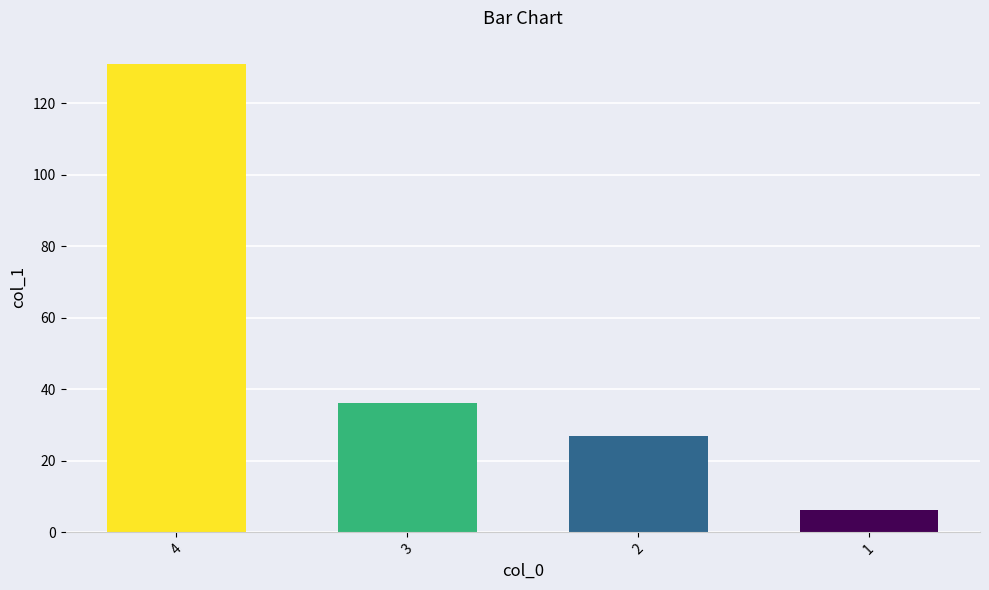

The chart shows a value of 45.1 at 2. True or false?

False